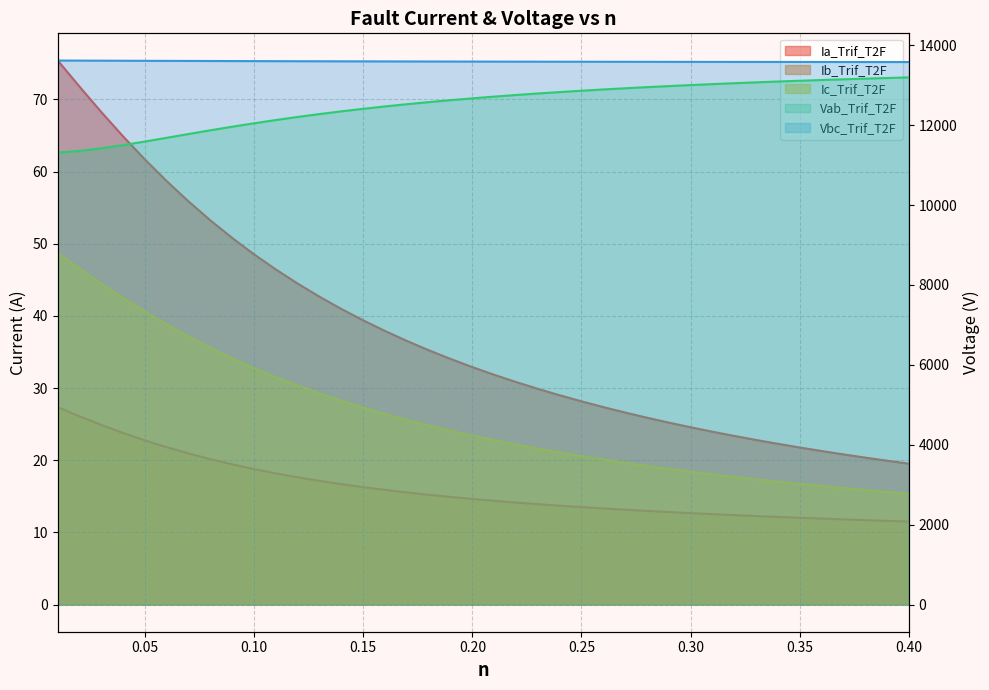

How many data points in Ic_Trif_T2F are above 23?

20